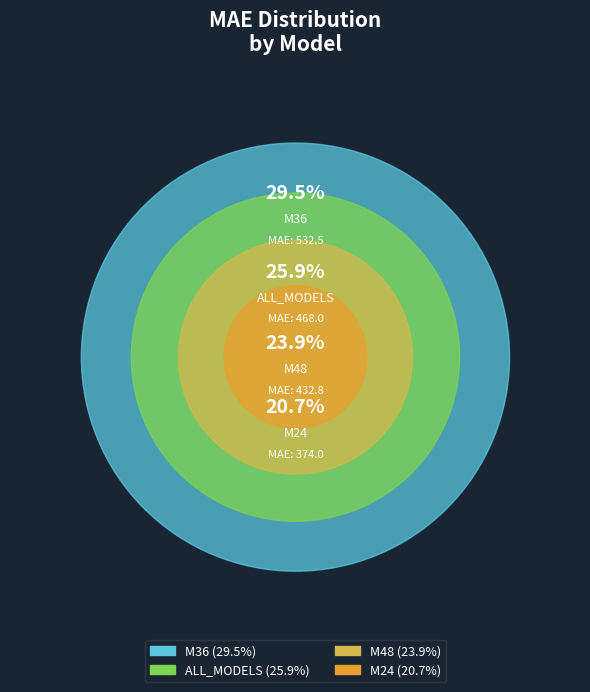

What percentage is the ALL_MODELS slice, to the nearest percent?

26%